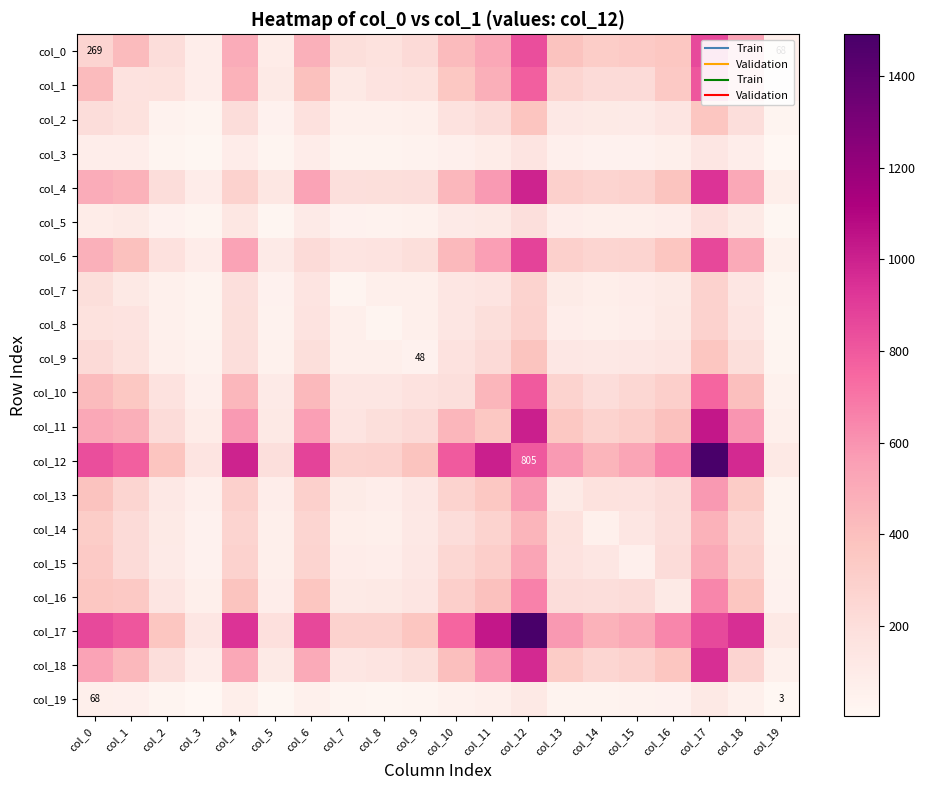

Which has a higher value, col_5 or col_11?

col_11